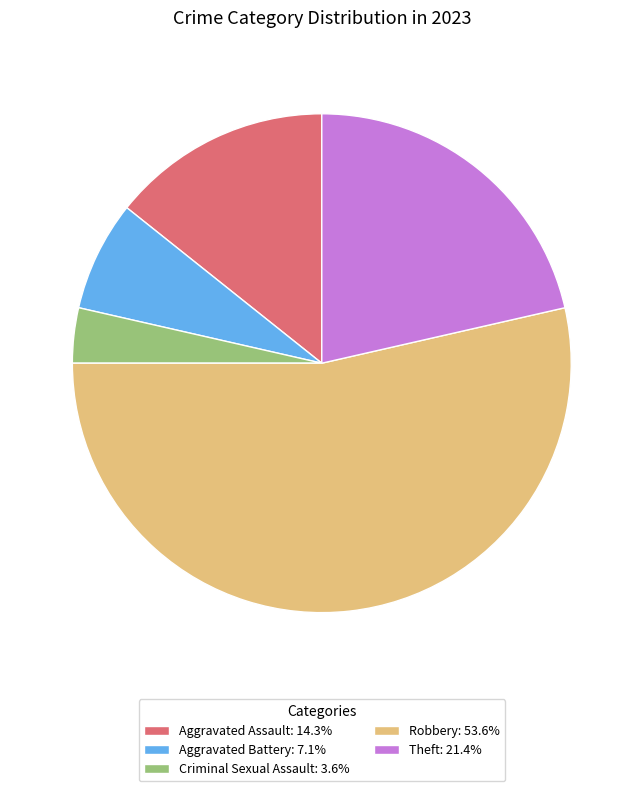

What is the ratio of the value at Theft: 21.4% to the value at Criminal Sexual Assault: 3.6%?

6.0